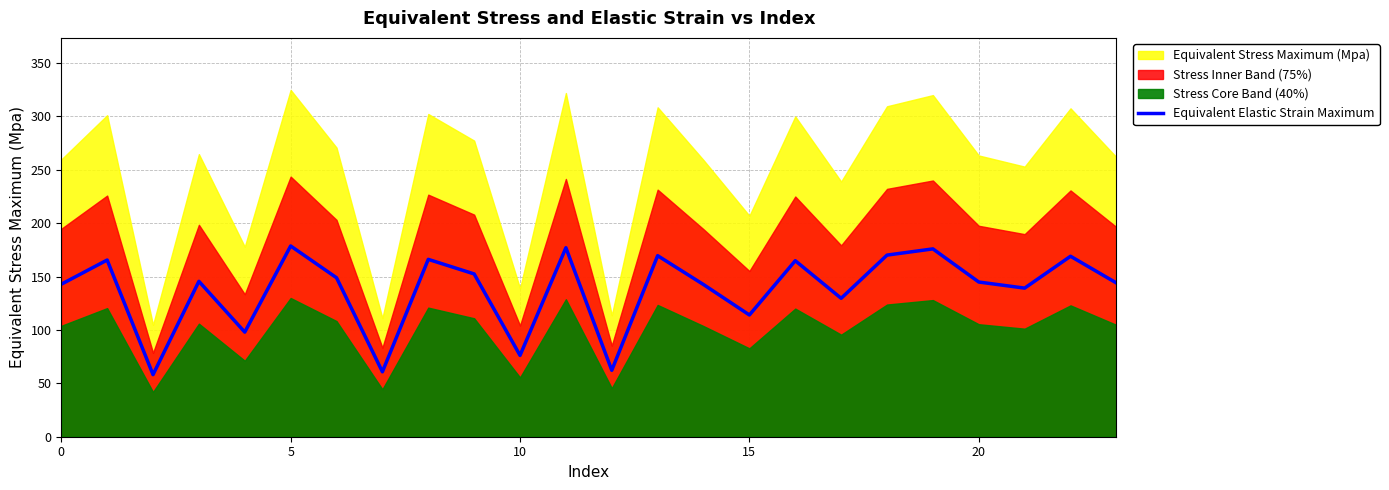

Reading left to right, extract all data points from this chart.

142.9	165.5	58.2	145.6	98.0	178.7	148.9	60.8	166.2	152.5	76.2	177.1	62.2	169.6	142.6	114.1	164.9	129.7	170.1	176.0	144.9	139.2	169.1	144.0